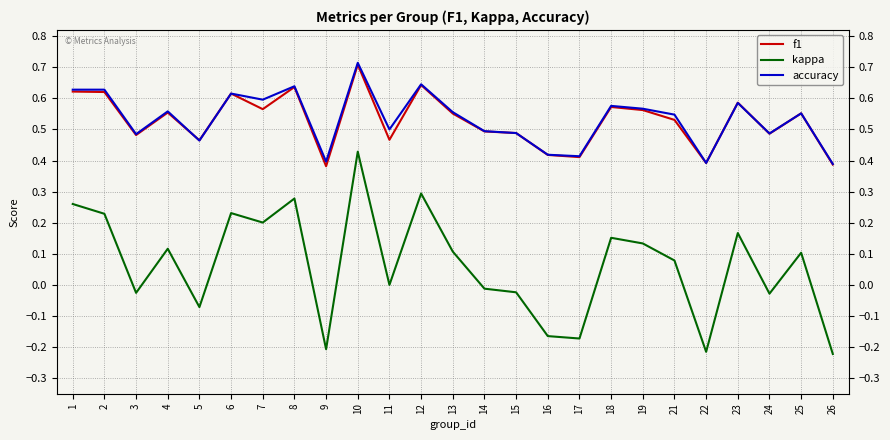

What is the total value across all series at 11?

1.0